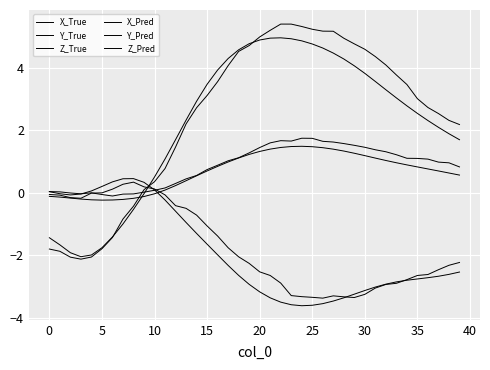

Rank the series by their maximum value, from lowest to highest.

Y_Pred, Y_True, Z_True, Z_Pred, X_True, X_Pred